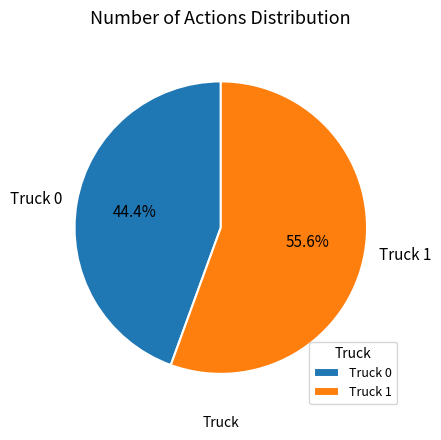

Which has a higher value, Truck 0 or Truck 1?

Truck 1